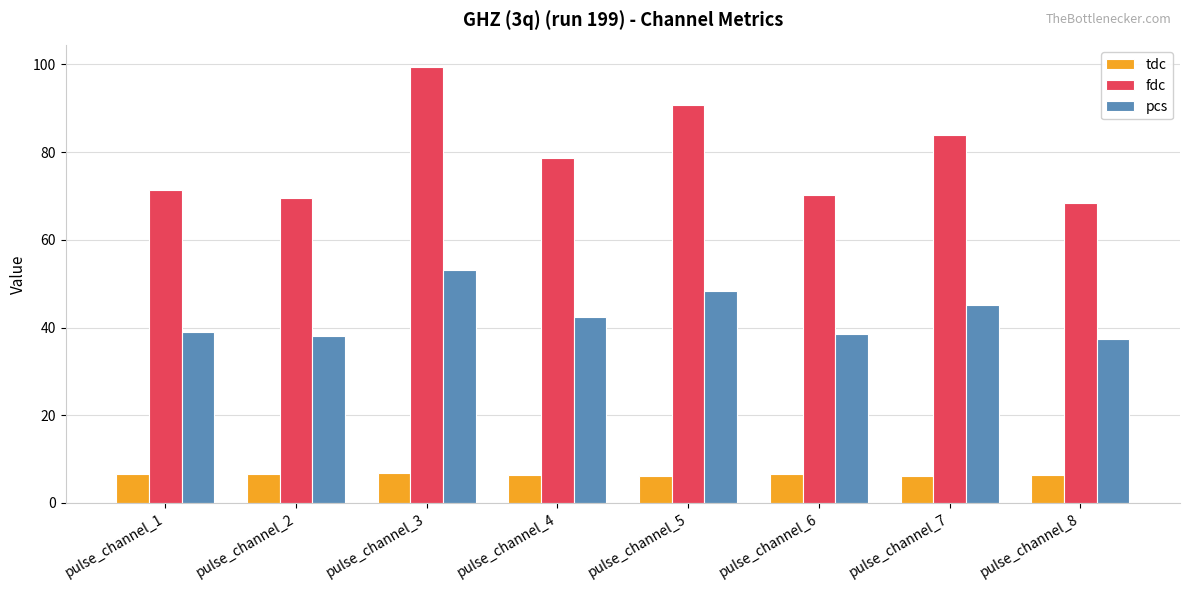

How many bars are there in each group?

3